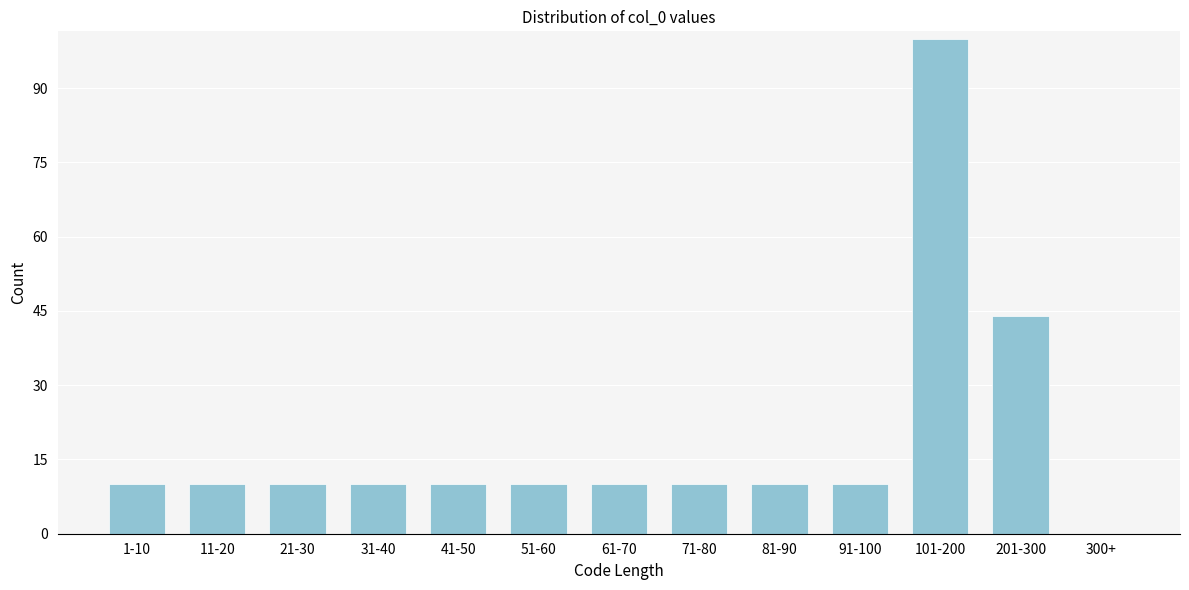

Reading right to left, what are all the values shown in this chart?

300+=0	201-300=44	101-200=100	91-100=10	81-90=10	71-80=10	61-70=10	51-60=10	41-50=10	31-40=10	21-30=10	11-20=10	1-10=10